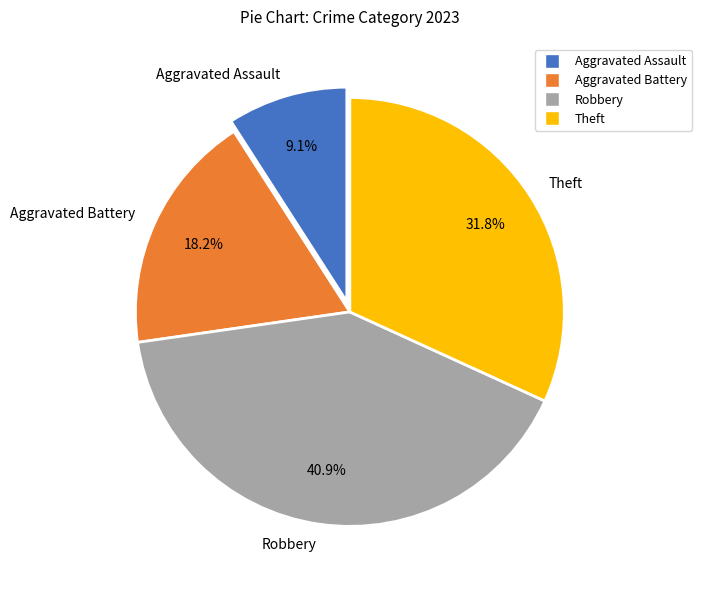

Approximately how many times larger is the value at Robbery compared to Aggravated Battery?

2.2